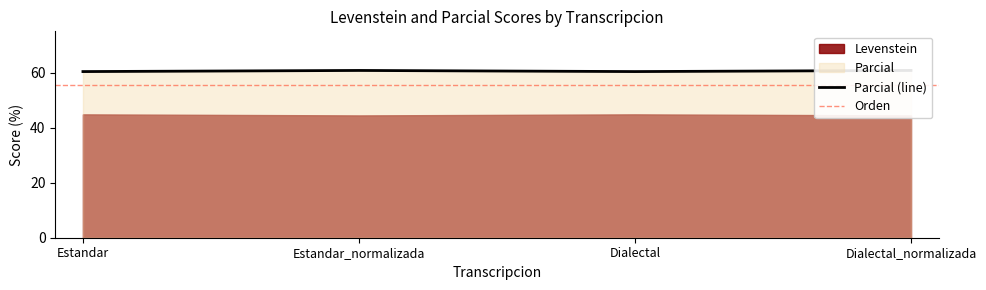

Count the values in the range 60 to 61.

4